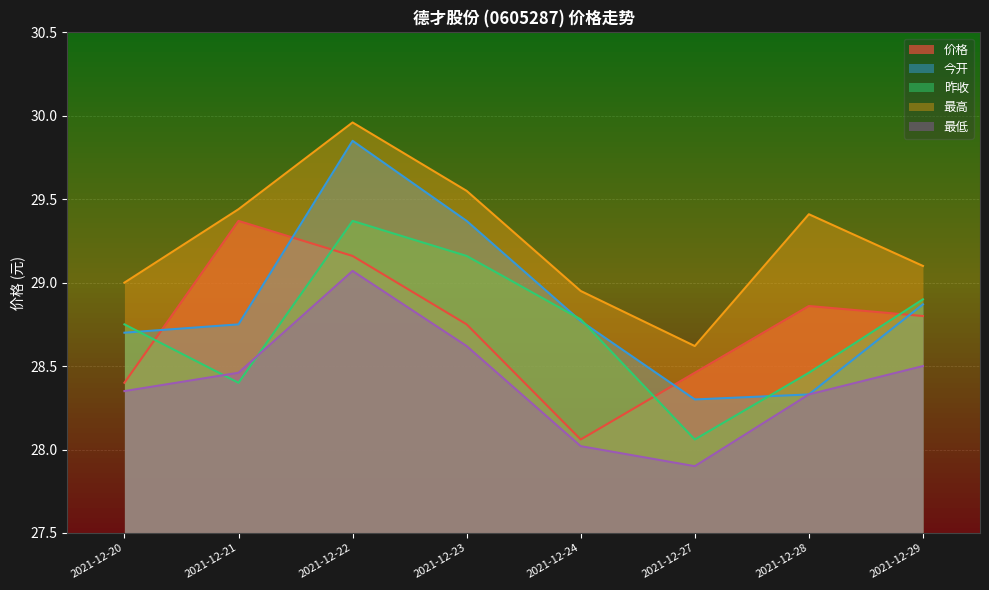

What are all the series names shown in the legend?

价格, 今开, 昨收, 最高, 最低